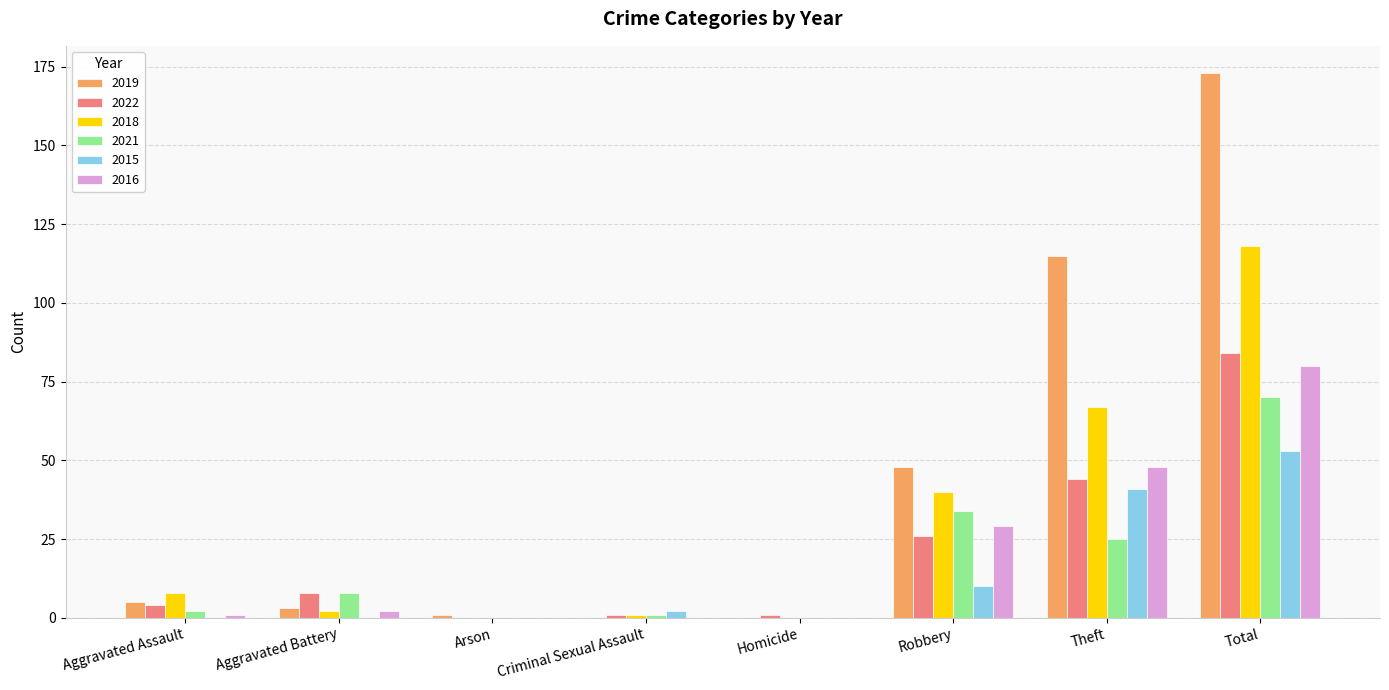

At which label is 2021 closest to 35?

Robbery